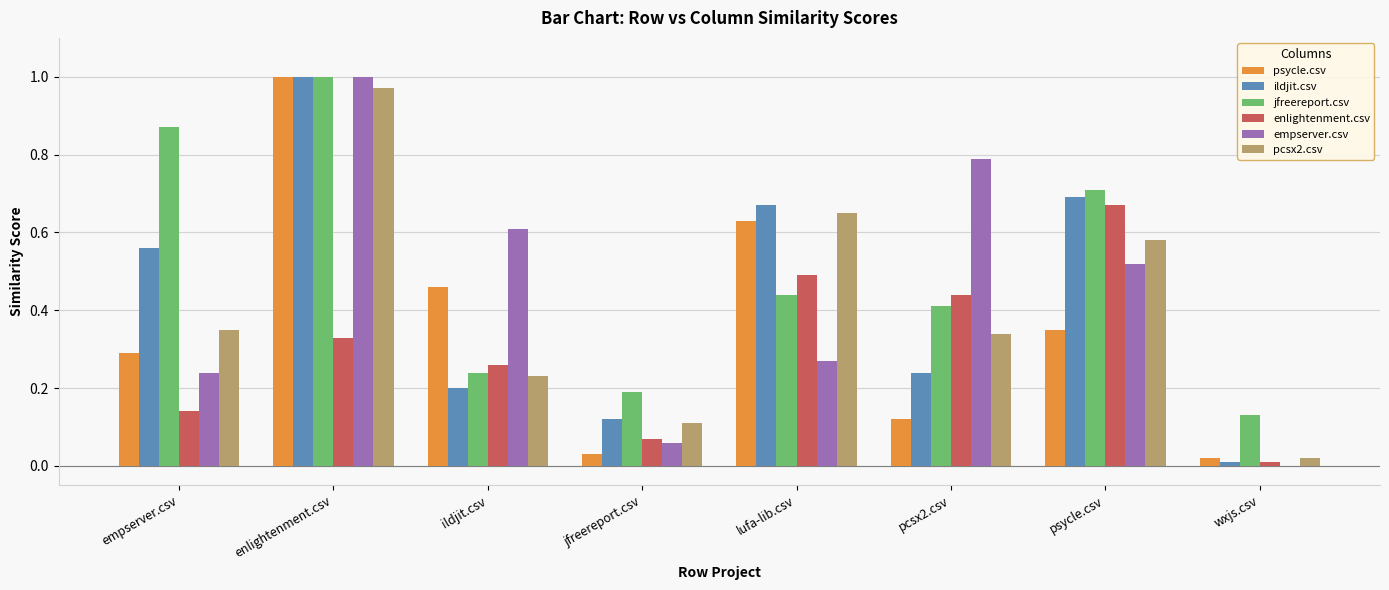

Which label corresponds to the largest value in the chart?

enlightenment.csv